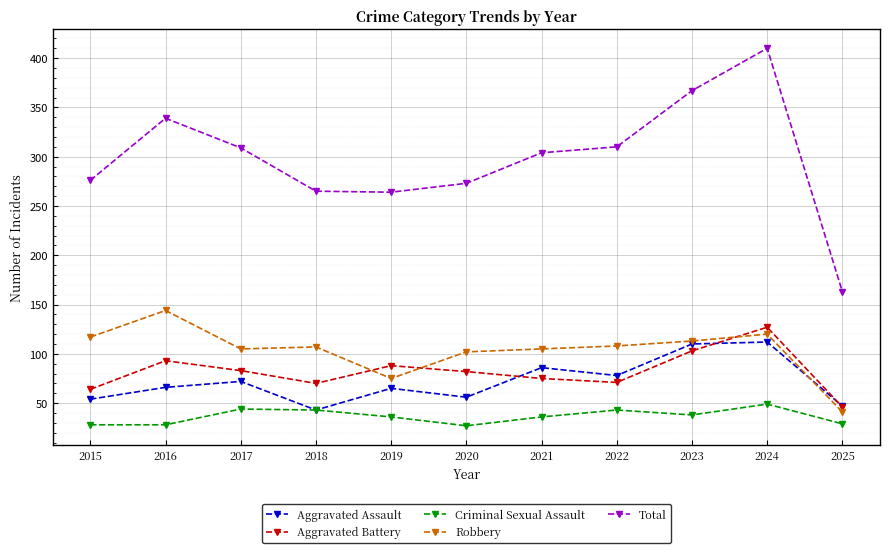

Which series has the largest total across all categories?

Total